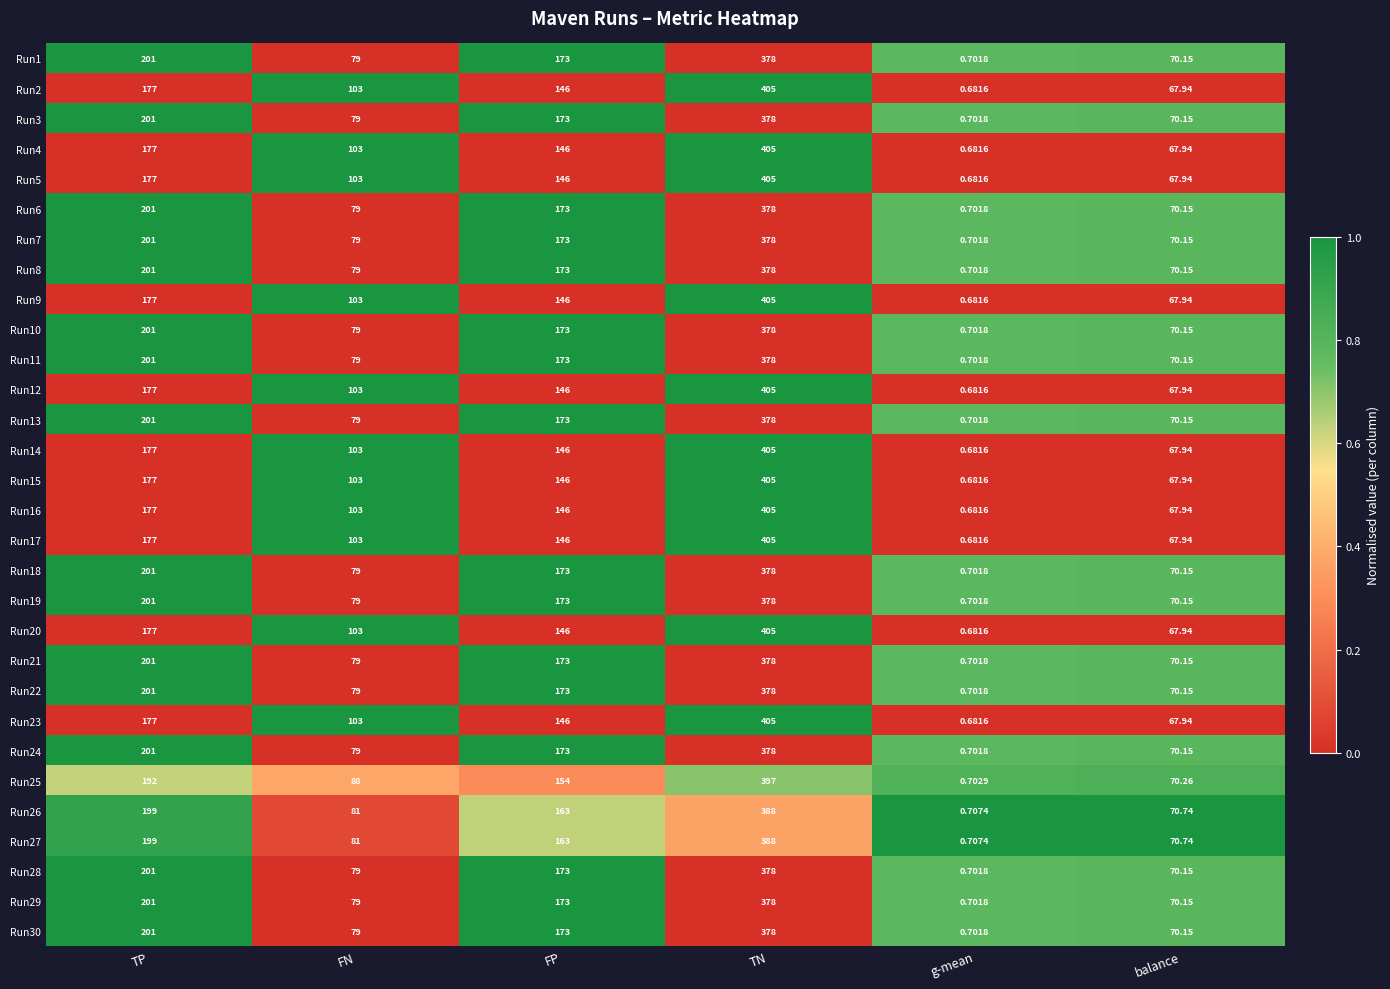

At which label does Run2 reach its minimum?

g-mean